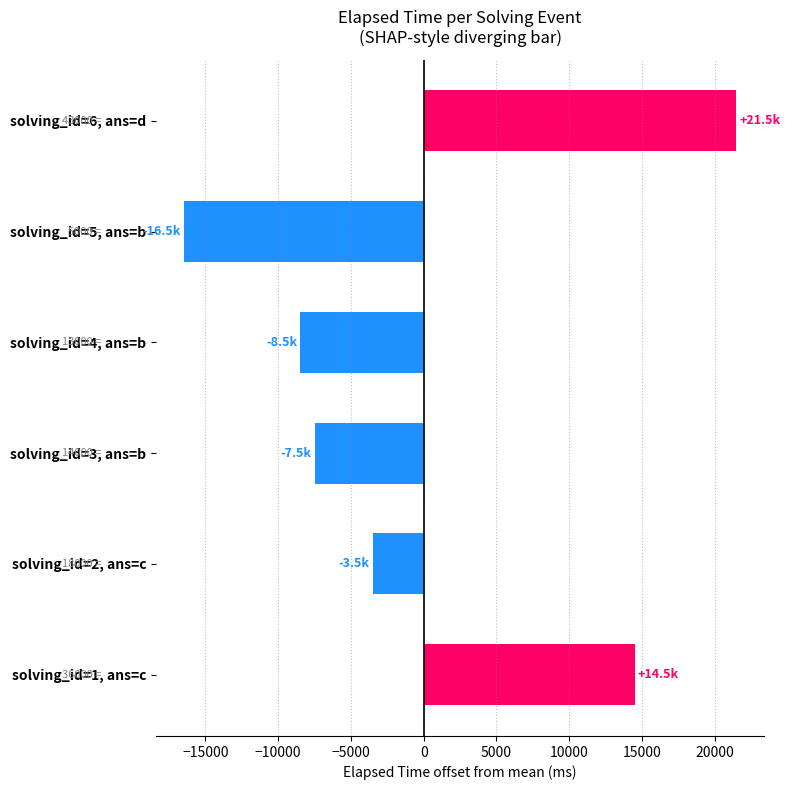

Reading bottom to top, transcribe all the data shown in this chart.

solving_id=1, ans=c=14500	solving_id=2, ans=c=-3500	solving_id=3, ans=b=-7500	solving_id=4, ans=b=-8500	solving_id=5, ans=b=-16500	solving_id=6, ans=d=21500